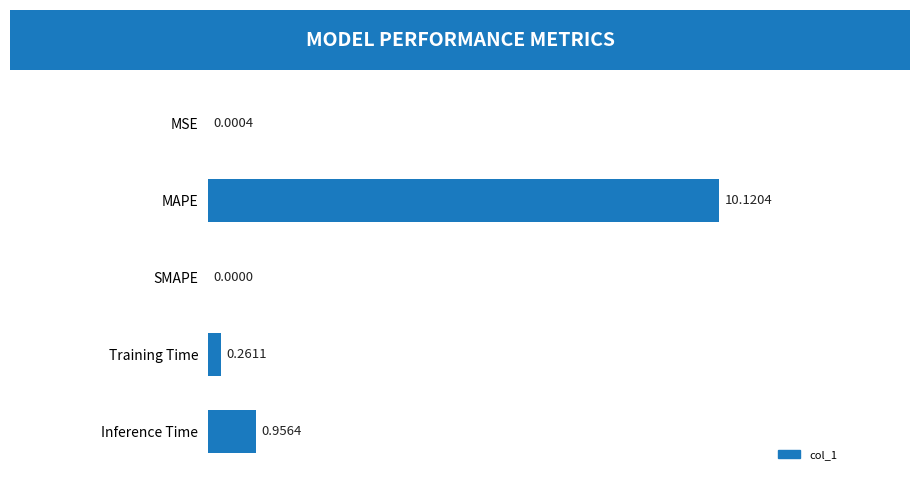

Reading left to right, transcribe all the data shown in this chart.

1.0	0.3	0.0	10.1	0.0